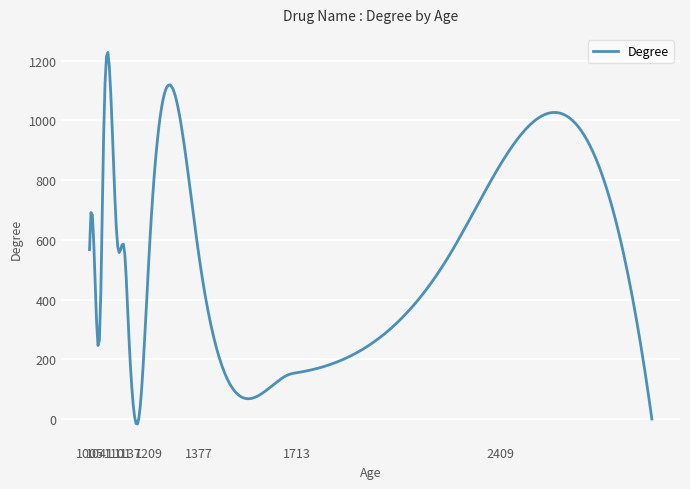

What is the greatest value displayed?

1227.3